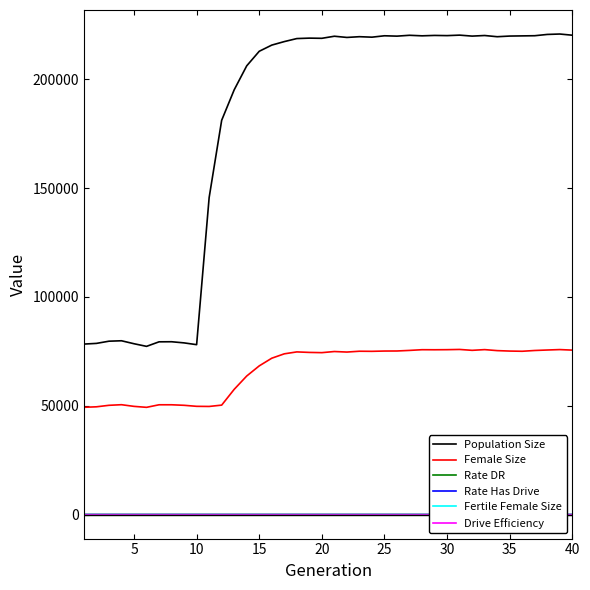

Reading left to right, extract all data points from this chart.

Population Size: 78322.0	78639.0	79648.0	79845.0	78481.0	77277.0	79360.0	79395.0	78869.0	78054.0	145647.0	181137.0	195138.0	206155.0	212844.0	215681.0	217295.0	218683.0	218884.0	218801.0	219757.0	219202.0	219545.0	219325.0	219965.0	219800.0	220192.0	219944.0	220127.0	220038.0	220262.0	219816.0	220090.0	219535.0	219835.0	219914.0	219991.0	220582.0	220770.0	220227.0
Female Size: 49278.0	49504.0	50190.0	50468.0	49705.0	49260.0	50435.0	50435.0	50194.0	49724.0	49667.0	50278.0	57531.0	63651.0	68308.0	71830.0	73844.0	74727.0	74494.0	74385.0	74902.0	74659.0	75036.0	74992.0	75124.0	75149.0	75414.0	75737.0	75711.0	75750.0	75857.0	75448.0	75779.0	75318.0	75113.0	75019.0	75378.0	75598.0	75796.0	75547.0
Rate DR: 0.0	0.0	0.0	0.0	0.0	0.0	0.0	0.0	0.0	0.0	0.4	0.5	0.4	0.4	0.4	0.4	0.4	0.4	0.4	0.4	0.4	0.4	0.4	0.4	0.4	0.4	0.4	0.4	0.4	0.4	0.4	0.4	0.4	0.4	0.4	0.4	0.4	0.4	0.4	0.4
Rate Has Drive: 0.0	0.0	0.0	0.0	0.0	0.0	0.0	0.0	0.0	0.0	0.4	0.5	0.4	0.4	0.4	0.4	0.4	0.4	0.4	0.4	0.4	0.4	0.4	0.4	0.4	0.4	0.4	0.4	0.4	0.4	0.4	0.4	0.4	0.4	0.4	0.4	0.4	0.4	0.4	0.4
Fertile Female Size: 1.0	1.0	1.0	1.0	1.0	1.0	1.0	1.0	1.0	1.0	1.0	1.0	1.0	1.0	1.0	1.0	1.0	1.0	1.0	1.0	1.0	1.0	1.0	1.0	1.0	1.0	1.0	1.0	1.0	1.0	1.0	1.0	1.0	1.0	1.0	1.0	1.0	1.0	1.0	1.0
Drive Efficiency: 0.0	0.0	0.0	0.0	0.0	0.0	0.0	0.0	0.0	0.0	0.0	0.0	0.0	0.0	0.0	0.0	0.0	0.0	0.0	0.0	0.0	0.0	0.0	0.0	0.0	0.0	0.0	0.0	0.0	0.0	0.0	0.0	0.0	0.0	0.0	0.0	0.0	0.0	0.0	0.0